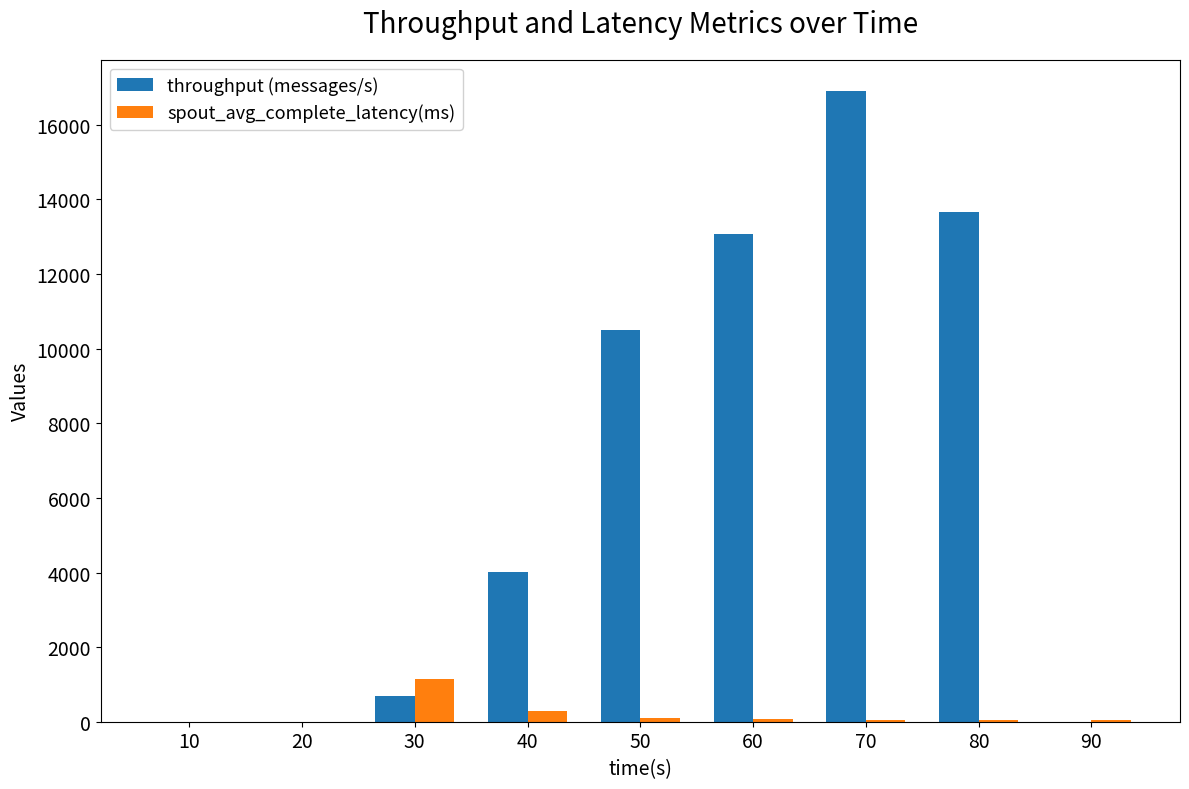

Between 10 and 80, which series saw the biggest shift?

throughput (messages/s)